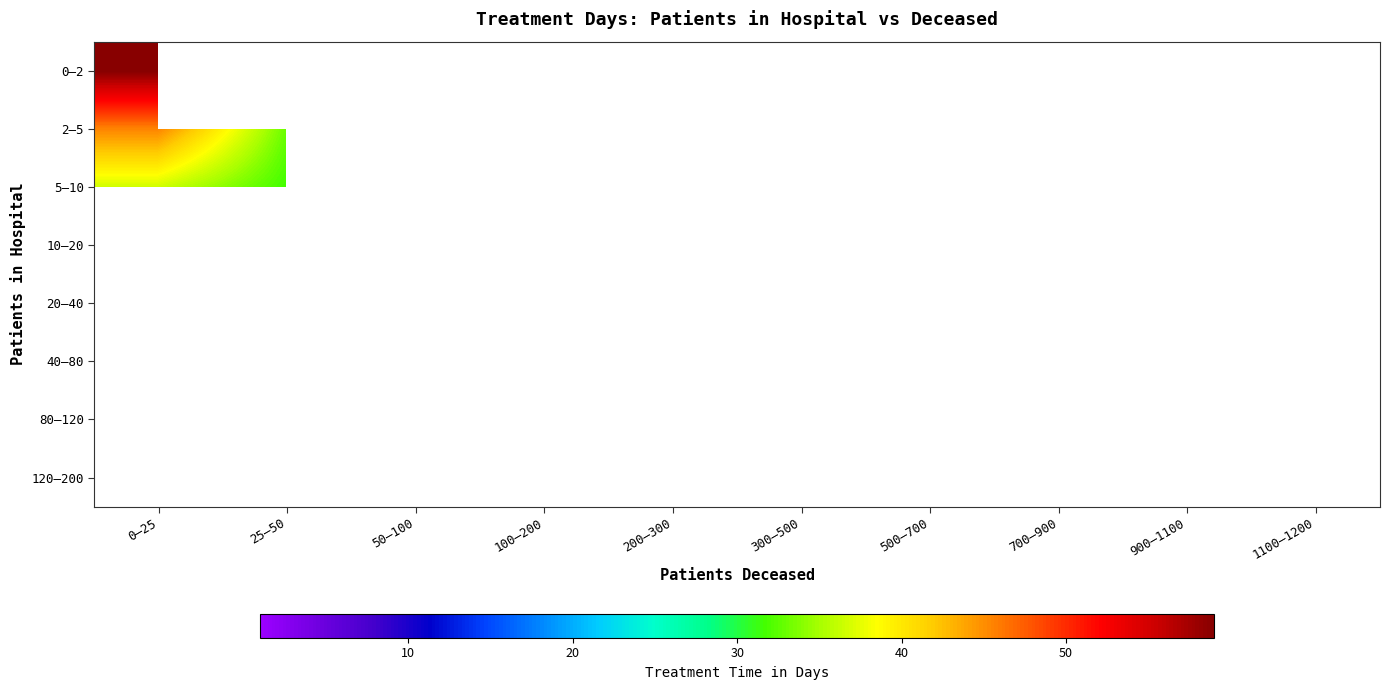

True or false: 5–10 has a value of 31.6 at 25–50.

True